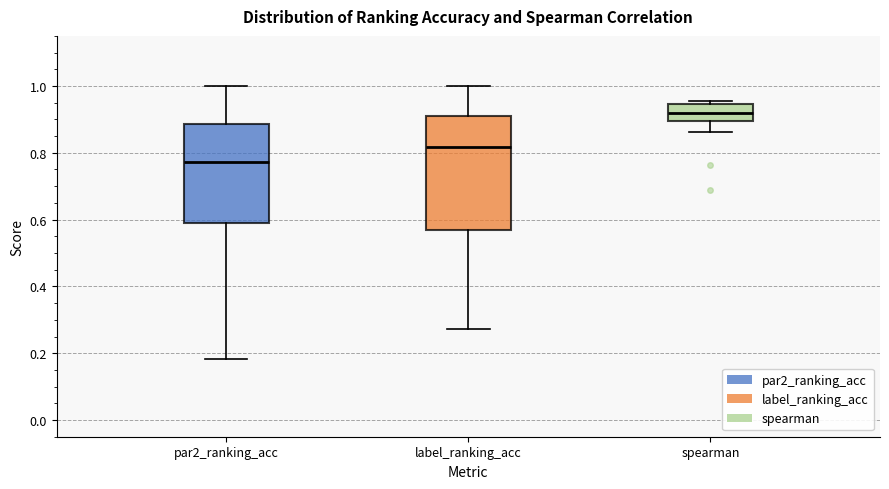

Reading left to right, read every box against the y-axis: the position of its median line, the range the box covers, and the ends of its whiskers. The values are not printed on the chart, so give them approximately, as read against the axis.

par2_ranking_acc: median 0.78, box 0.60 to 0.88, whiskers 0.18 to 1.00
label_ranking_acc: median 0.82, box 0.56 to 0.90, whiskers 0.28 to 1.00
spearman: median 0.92, box 0.90 to 0.94, whiskers 0.86 to 0.96